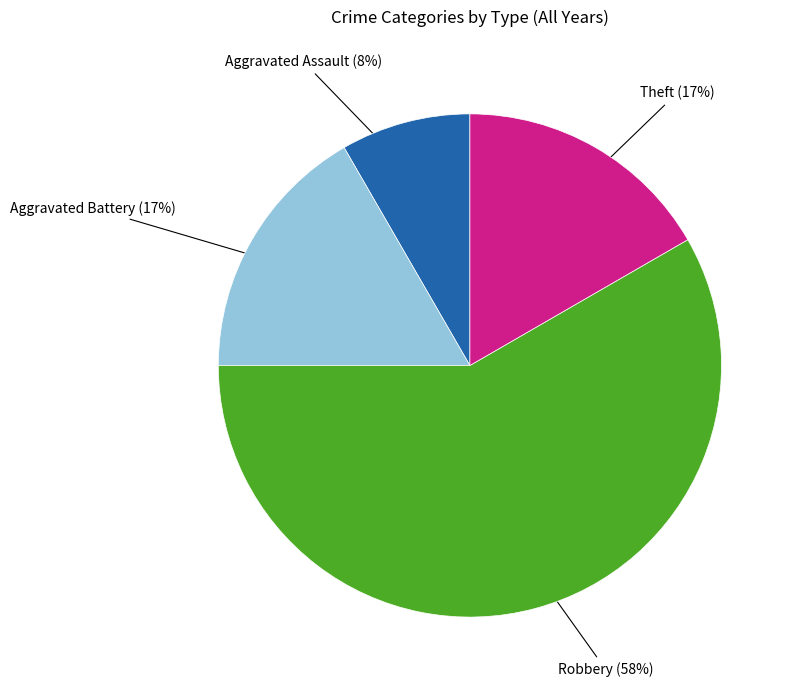

Does any single category account for the majority?

Yes